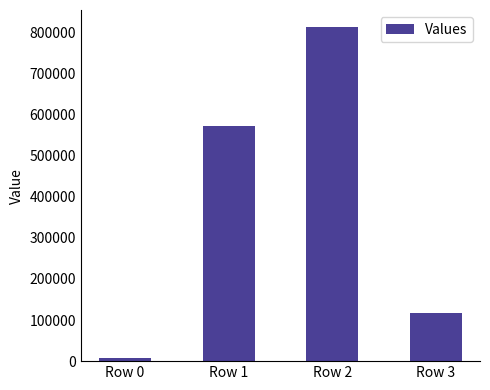

What is the change in value from Row 1 to Row 2?

+242620